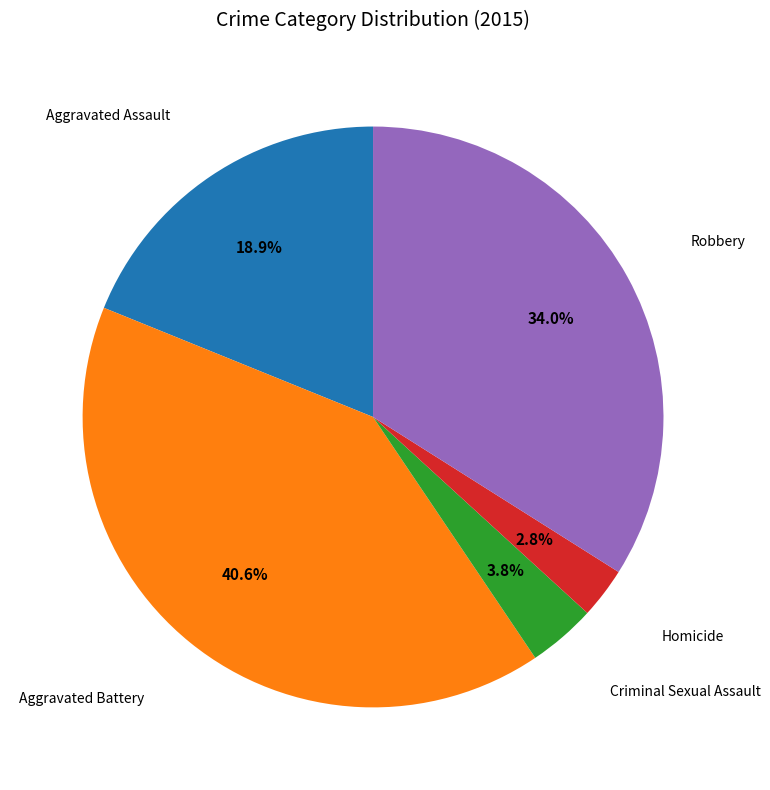

Is there any slice that represents more than half of the pie?

No